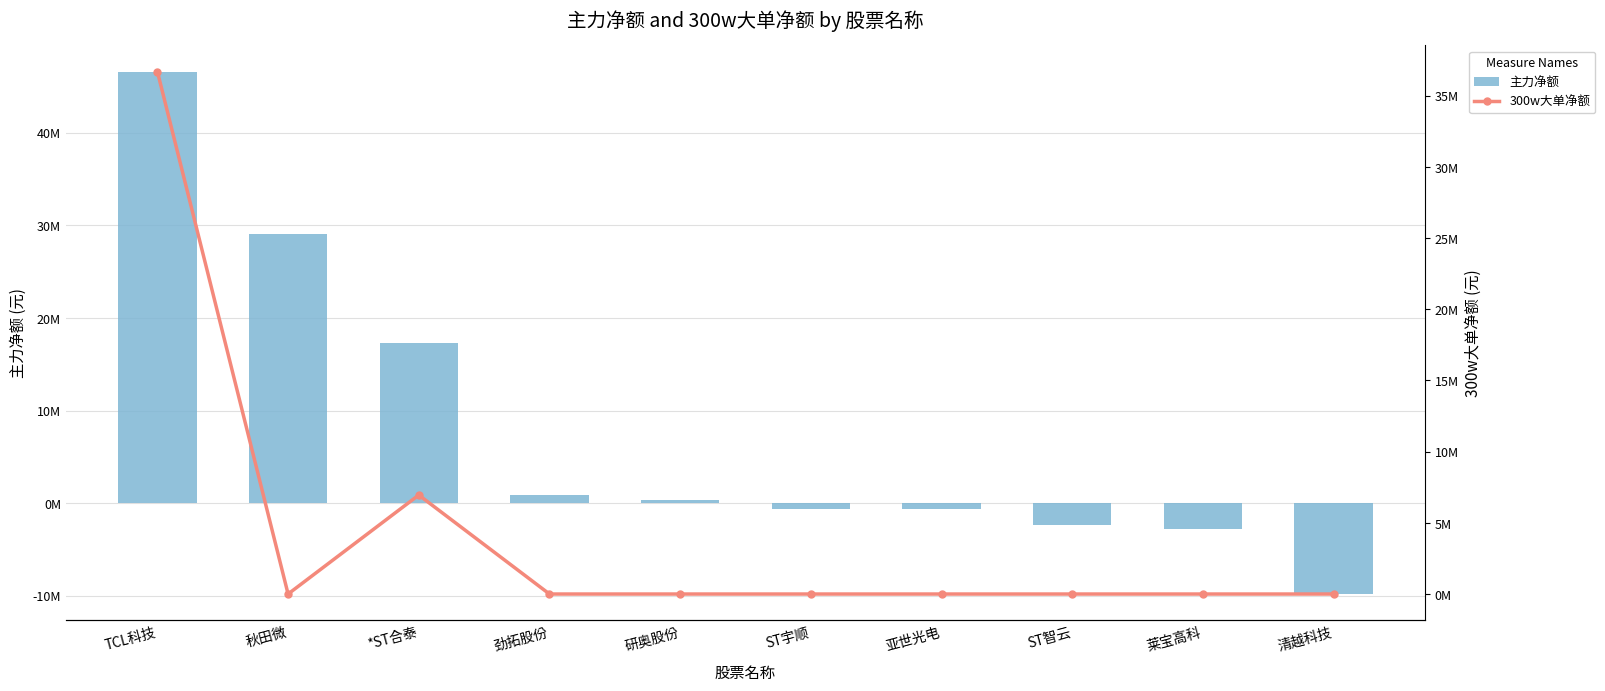

Where does the 主力净额 series first go above 313228?

TCL科技